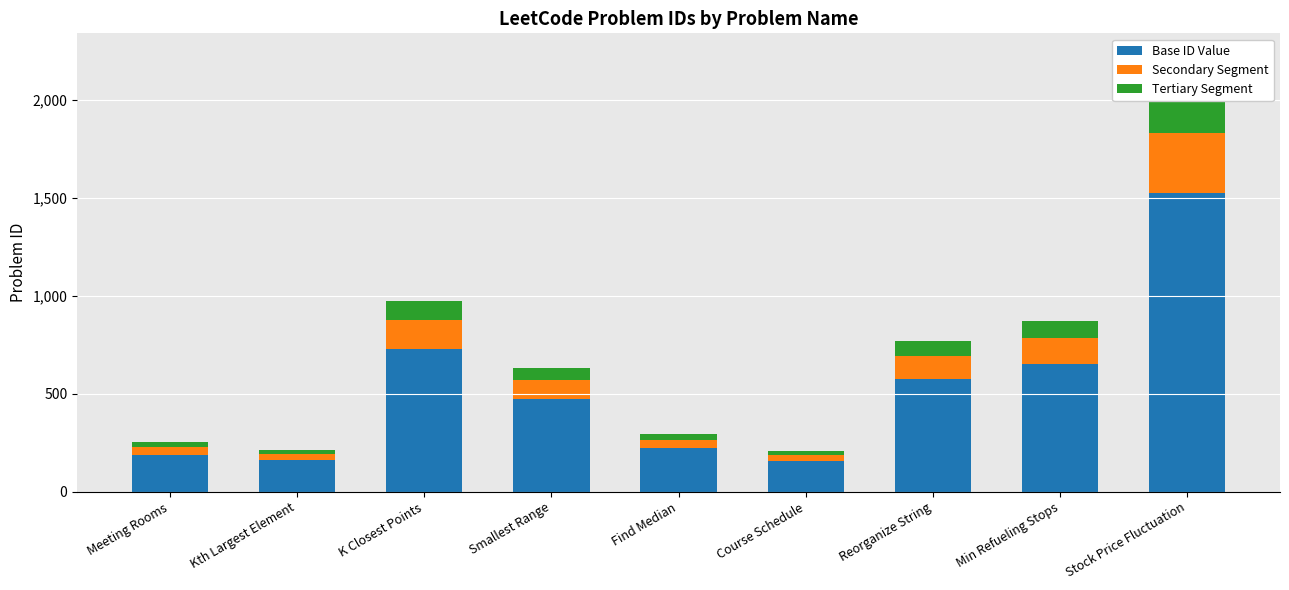

Is the value of Base ID Value at Stock Price Fluctuation greater than the value of Tertiary Segment at Stock Price Fluctuation?

Yes